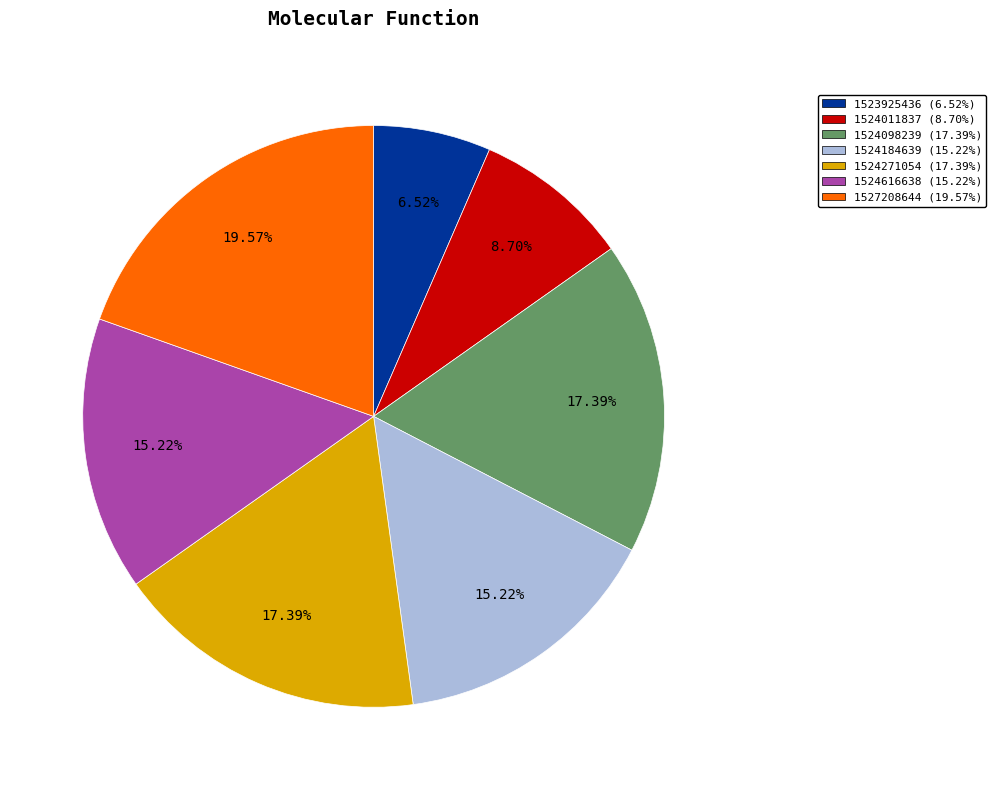

Combined, do 1524098239 (17.39%) and 1524271054 (17.39%) account for over 50%?

No